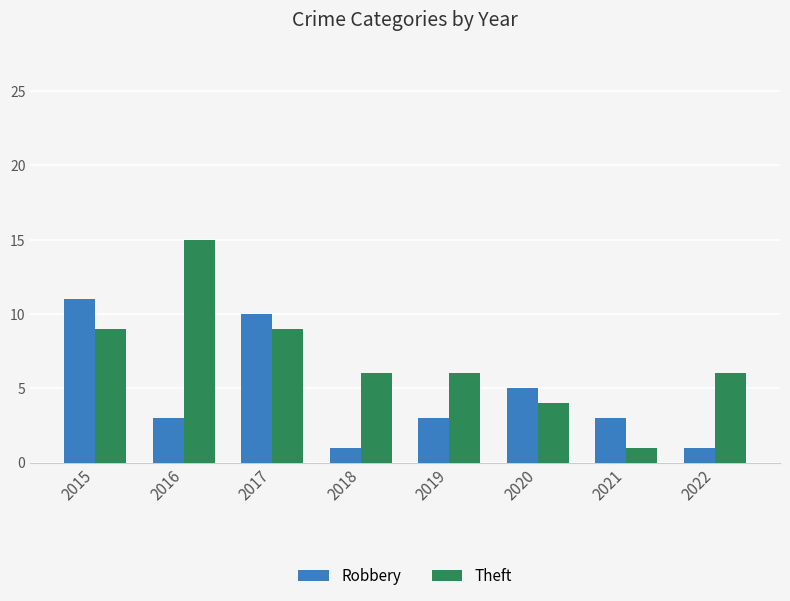

At which label does Robbery first exceed 3?

2015